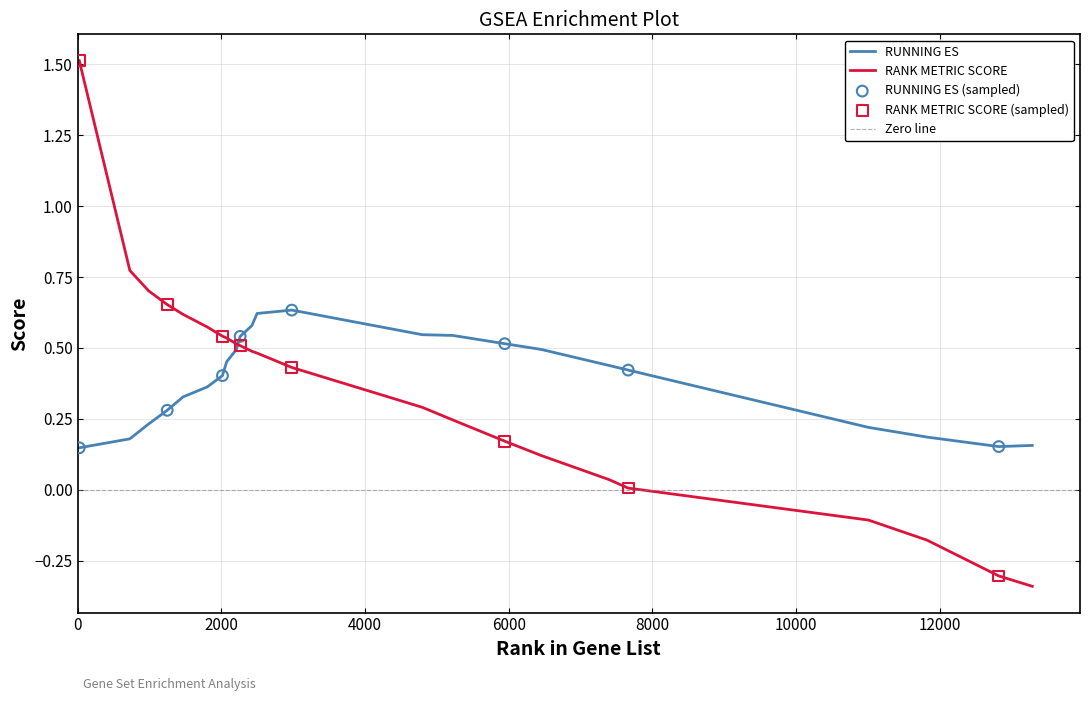

At how many categories does at least one series exceed 1?

1